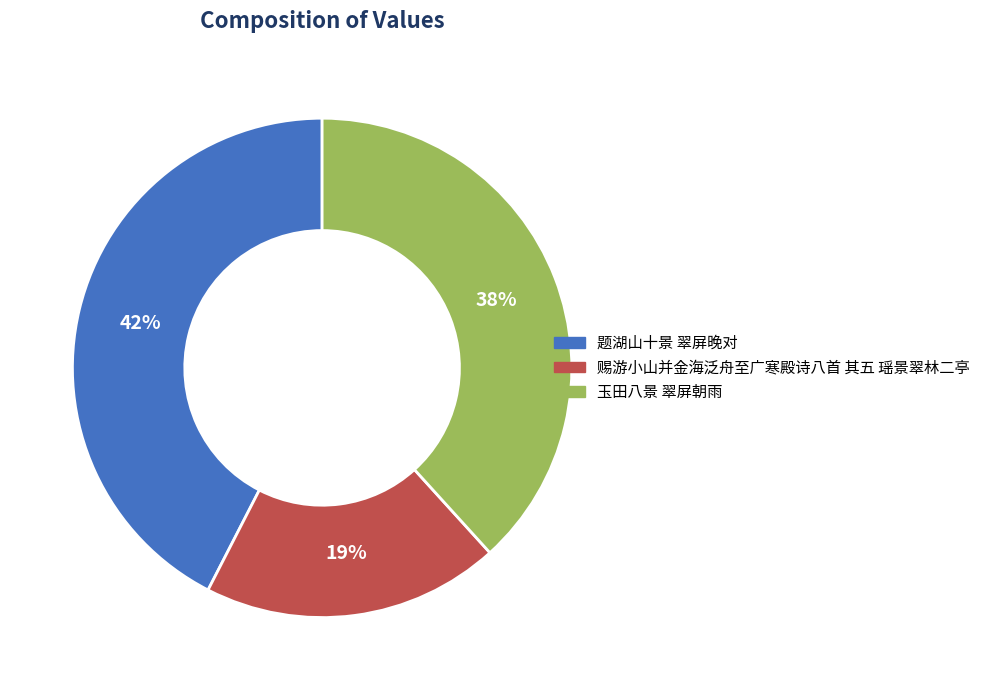

To the nearest percent, what portion does 题湖山十景 翠屏晚对 represent?

42%